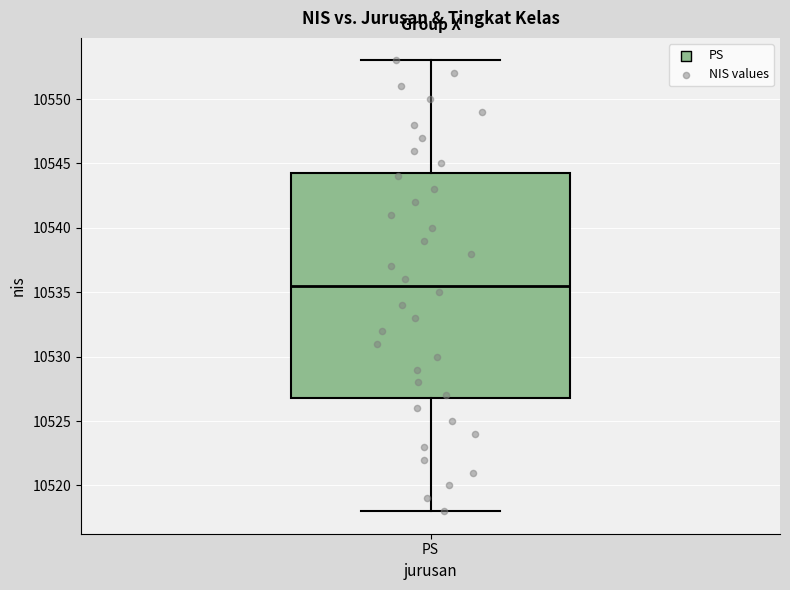

Read this box plot against the y-axis: the position of the median line, the range covered by the box, and the ends of both whiskers. The values are not printed on the chart, so give them approximately, as read against the axis.

median 10535.5, box 10527.0 to 10544.5, whiskers 10518.0 to 10553.0